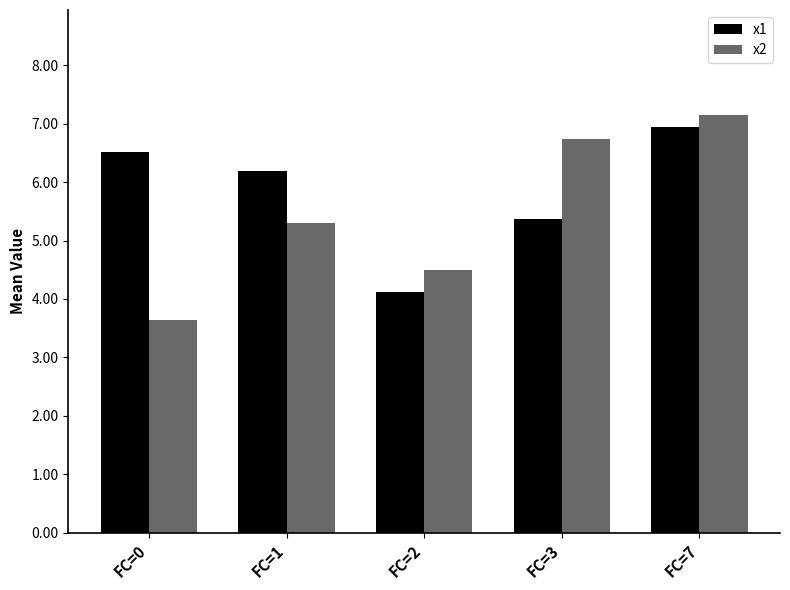

What is the difference between the maximum and minimum values in the x2 series?

3.5